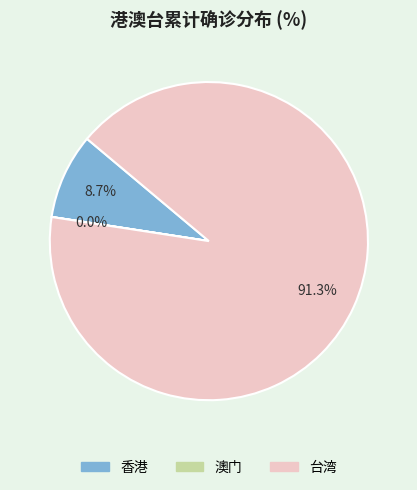

What portion of the pie excludes 香港?

91.3%